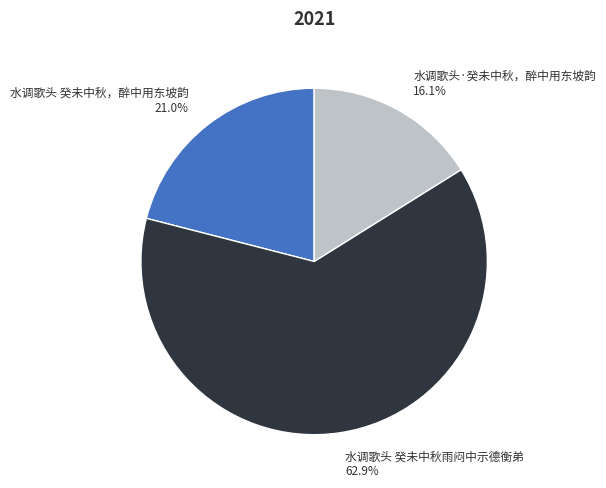

Which has a higher value, 水调歌头 癸未中秋，醉中用东坡韵 or 水调歌头·癸未中秋，醉中用东坡韵?

水调歌头 癸未中秋，醉中用东坡韵